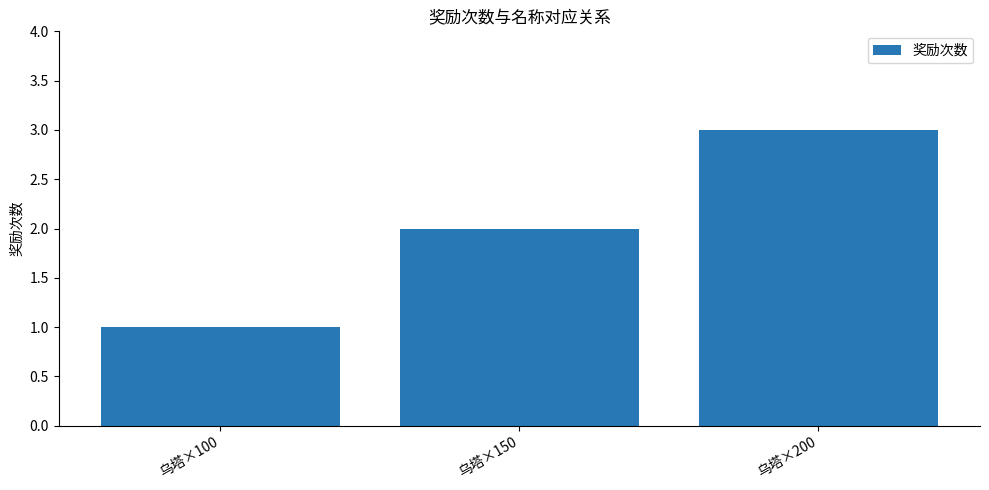

What is the change in value from 乌塔×150 to 乌塔×200?

+1